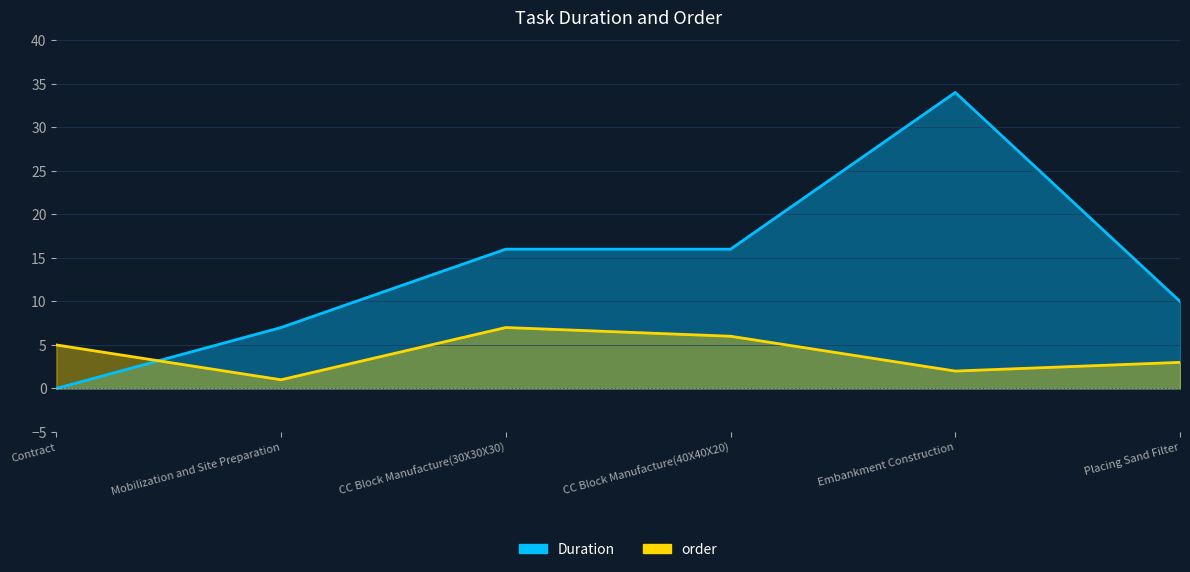

What is the label of the 3rd point from the left?

CC Block Manufacture(30X30X30)